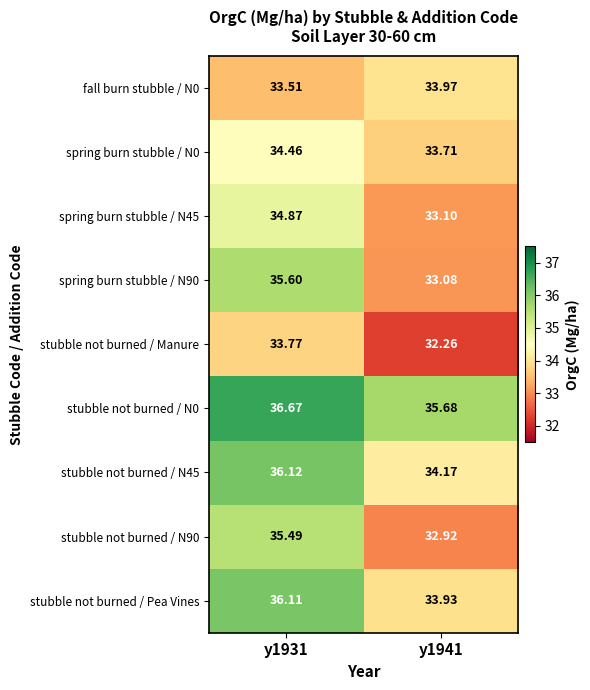

At which category is the sum across all series the highest?

y1931